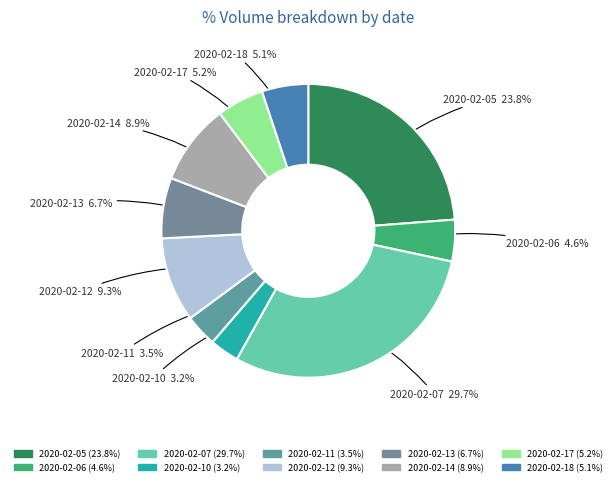

Between 2020-02-18 and 2020-02-11, which is larger?

2020-02-18